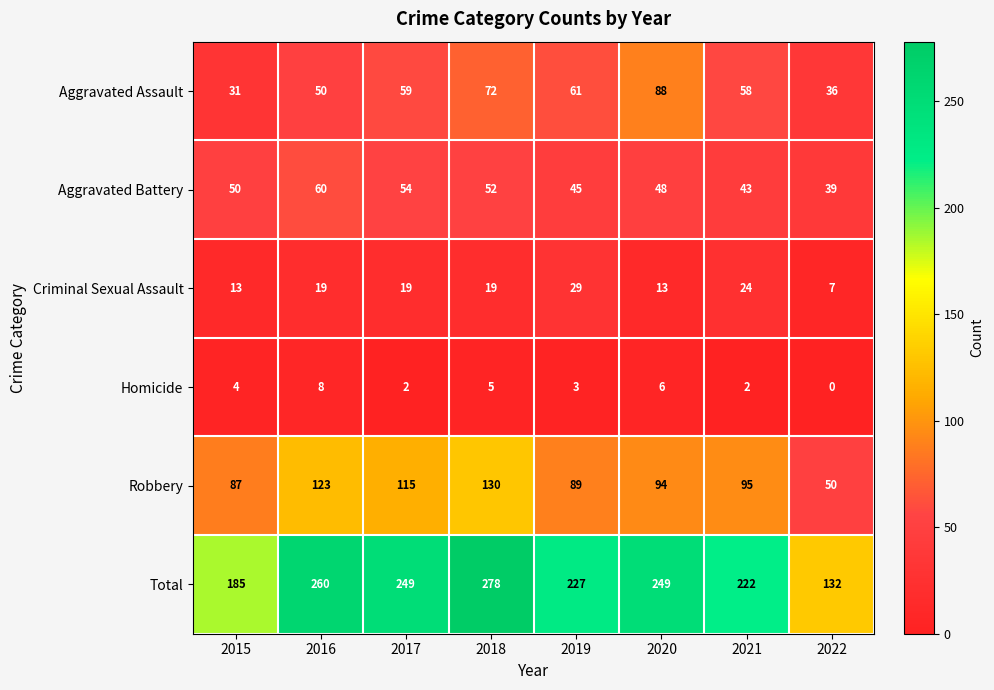

Which label corresponds to the largest value in the chart?

2018